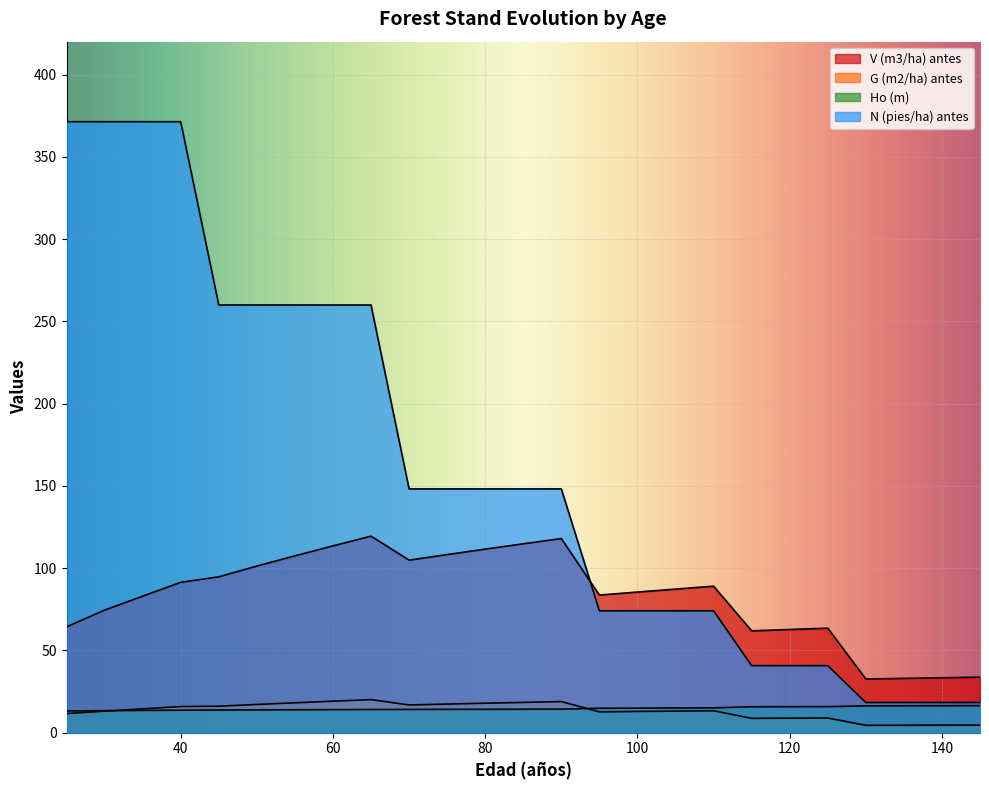

At which category does G (m2/ha) antes reach its first local peak?

65